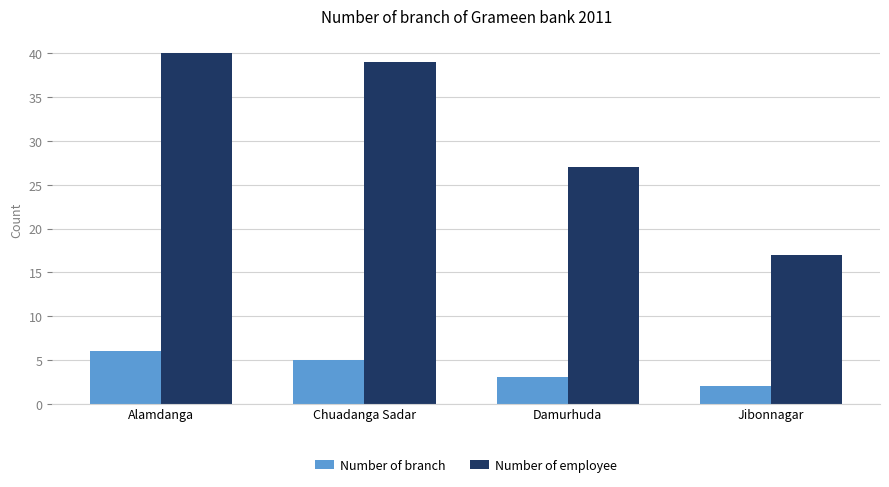

How many data points in Number of branch are less than 5?

2